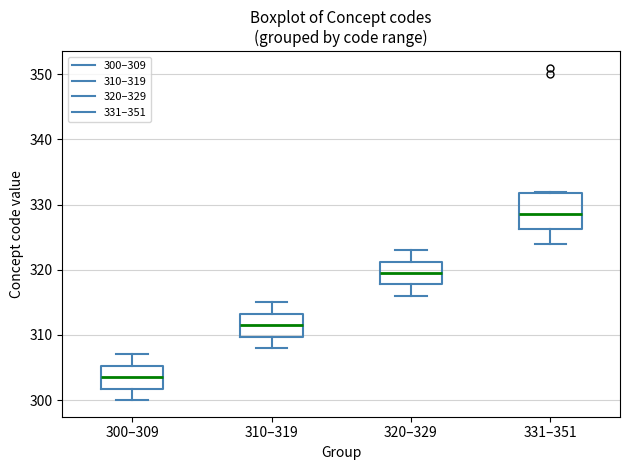

Reading left to right, read every box against the y-axis: the position of its median line, the range the box covers, and the ends of its whiskers. The values are not printed on the chart, so give them approximately, as read against the axis.

300–309: median 304, box 302 to 305, whiskers 300 to 307
310–319: median 312, box 310 to 313, whiskers 308 to 315
320–329: median 320, box 318 to 321, whiskers 316 to 323
331–351: median 329, box 326 to 332, whiskers 324 to 332